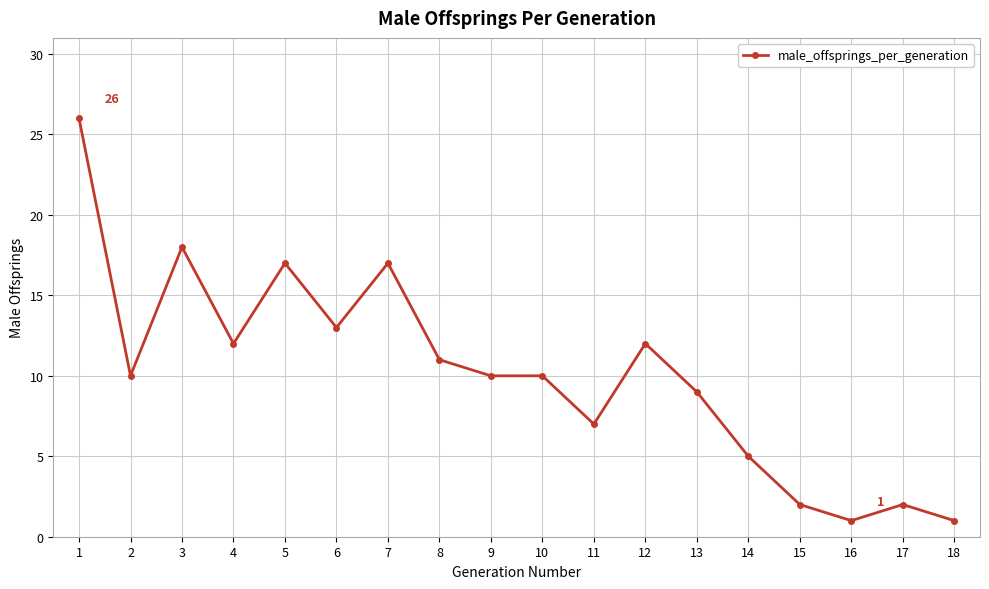

Approximately how many times larger is the value at 2 compared to 16?

10.0